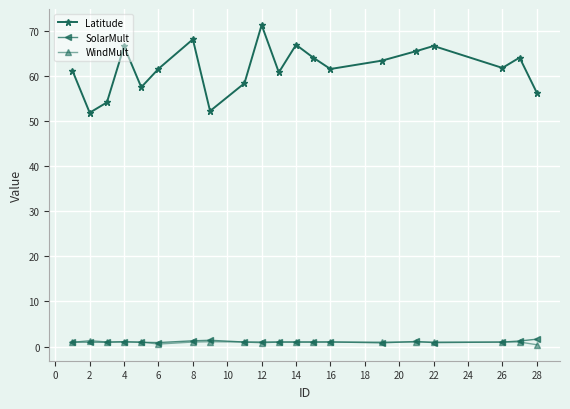

At how many categories does at least one series exceed 32?

20